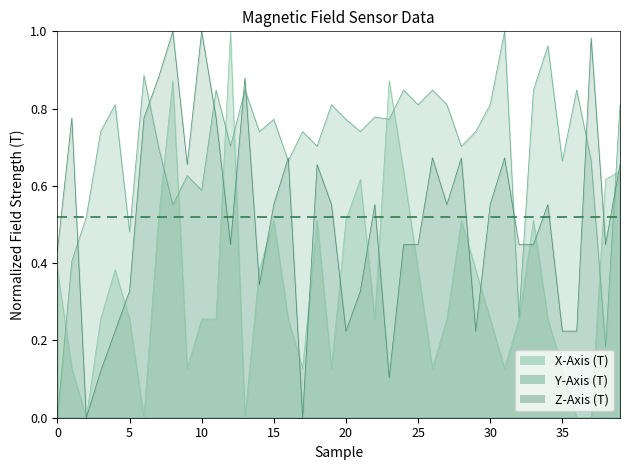

Rank the series by their average value, from highest to lowest.

Y-Axis (T), Z-Axis (T), X-Axis (T)